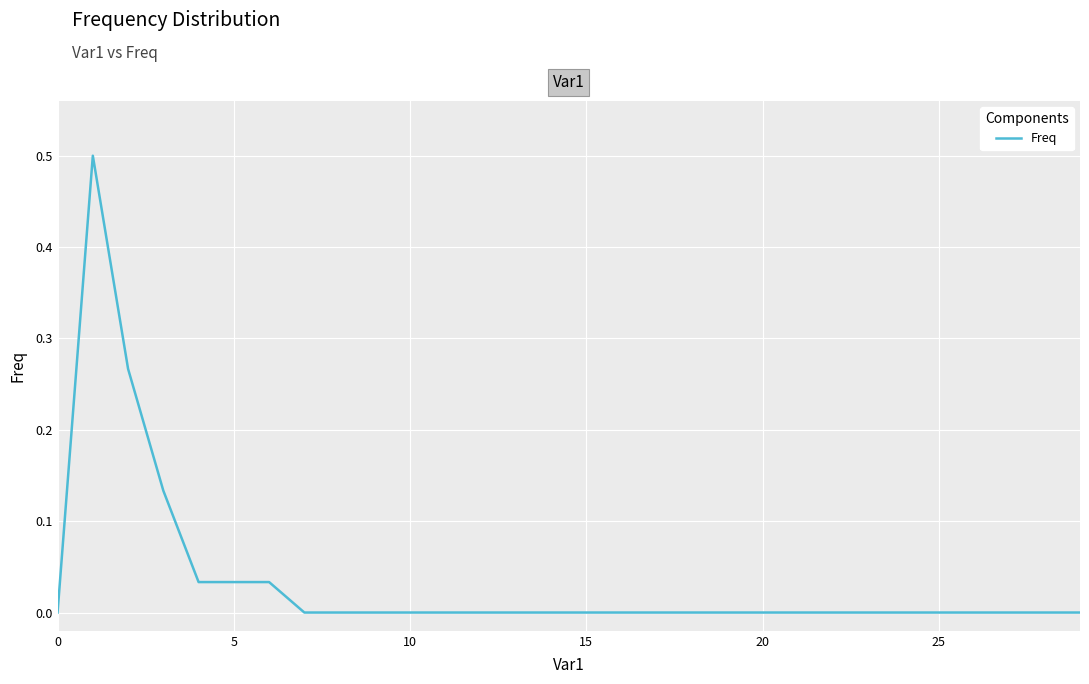

What is the difference between the maximum and minimum values?

0.5